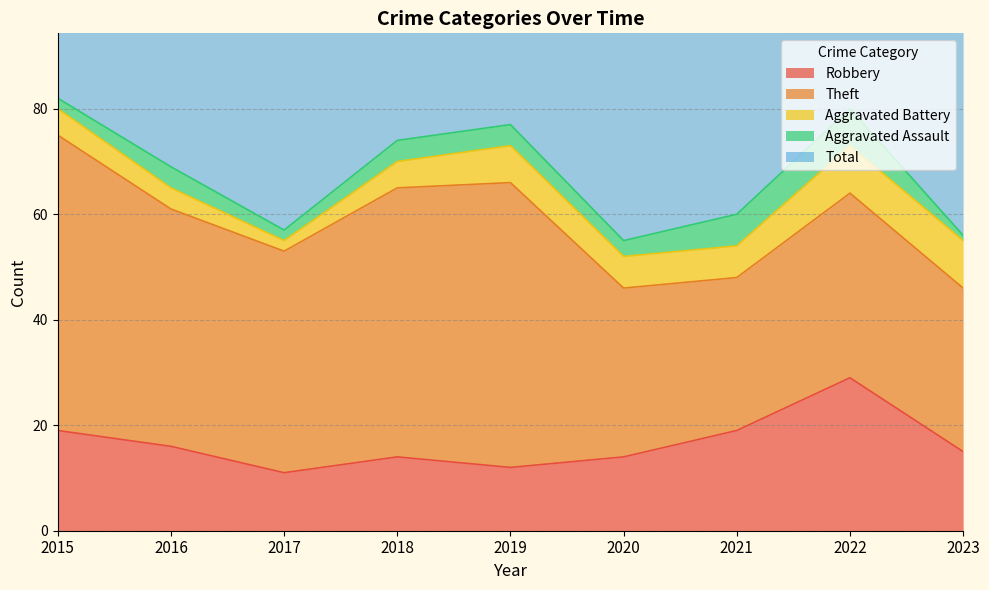

How many values in the Aggravated Assault series exceed 4?

2